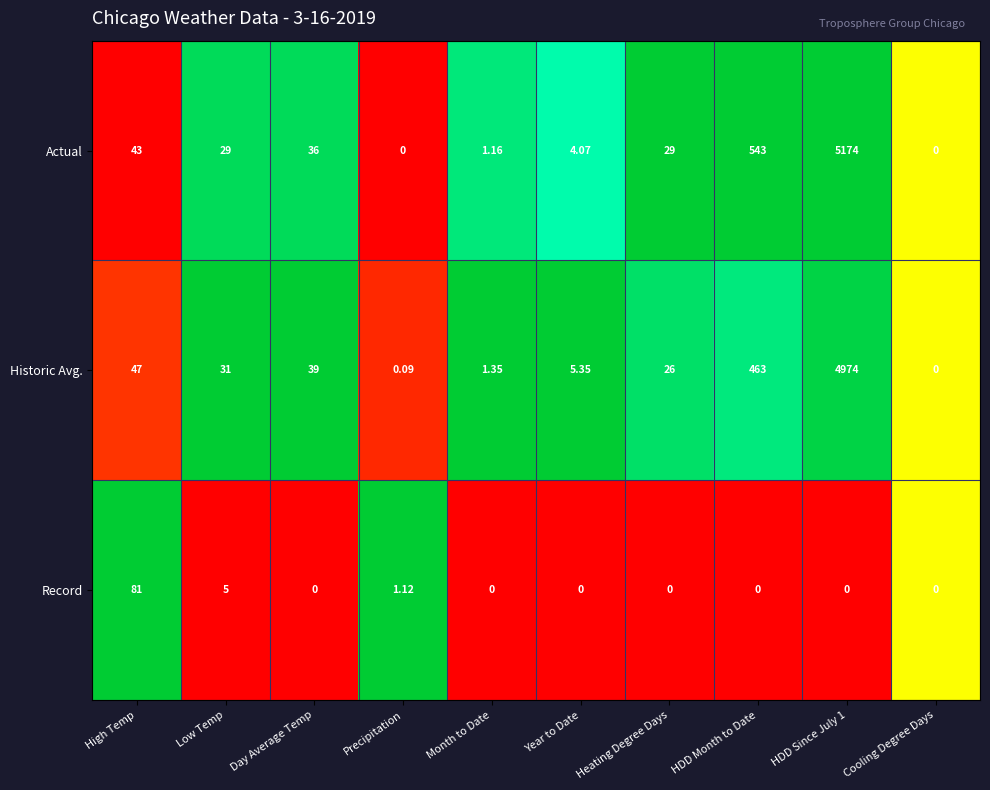

At HDD Since July 1, list the series in order from largest to smallest.

Actual, Historic Avg., Record